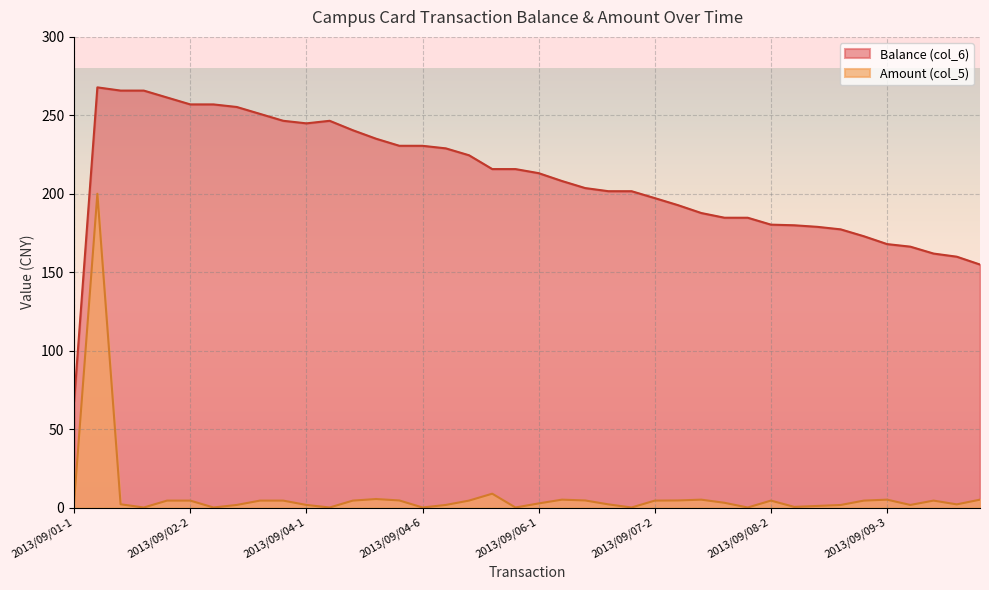

Is the value of Amount (col_5) at 2013/09/10-4 greater than the value of Balance (col_6) at 2013/09/01-2?

No